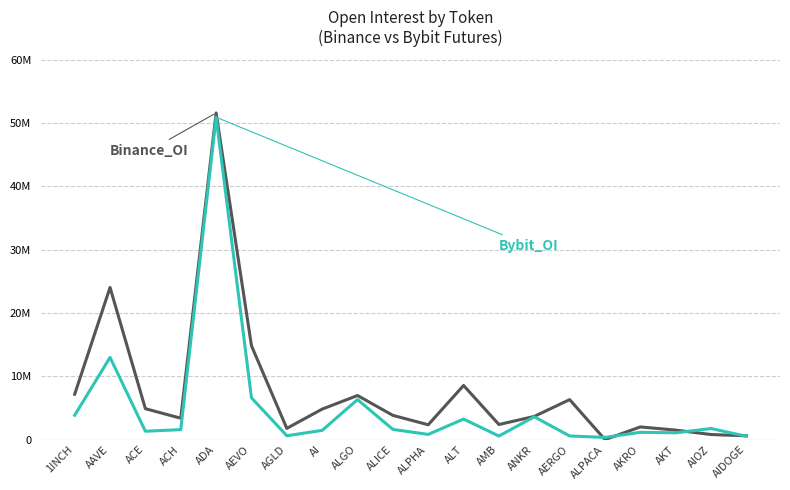

Does the chart have visible grid lines?

Yes